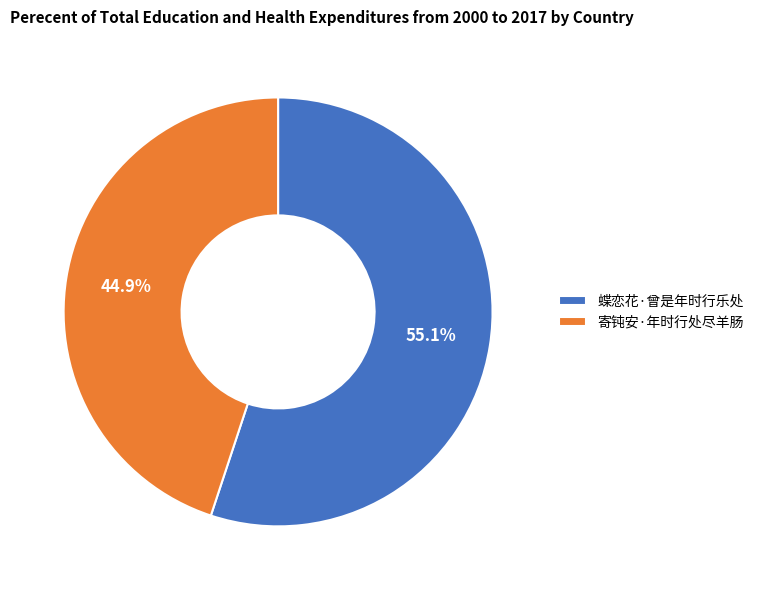

What is the smallest slice in the pie chart?

寄钝安·年时行处尽羊肠